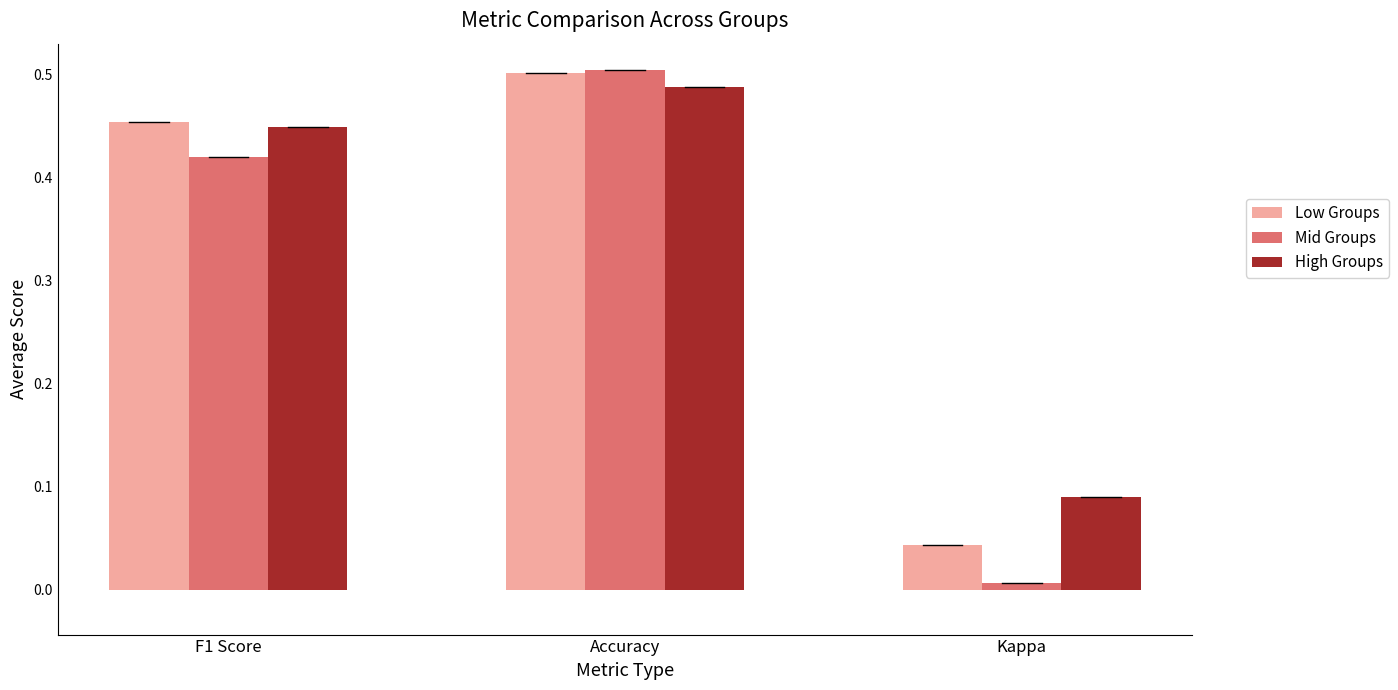

Which series has the widest spread of values?

Mid Groups